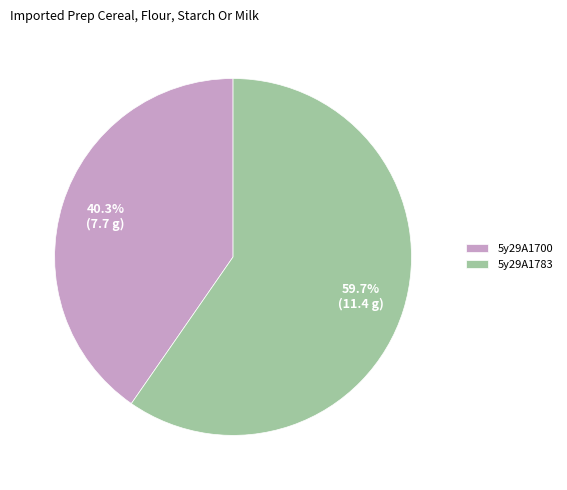

Which slice is the largest?

5y29A1783